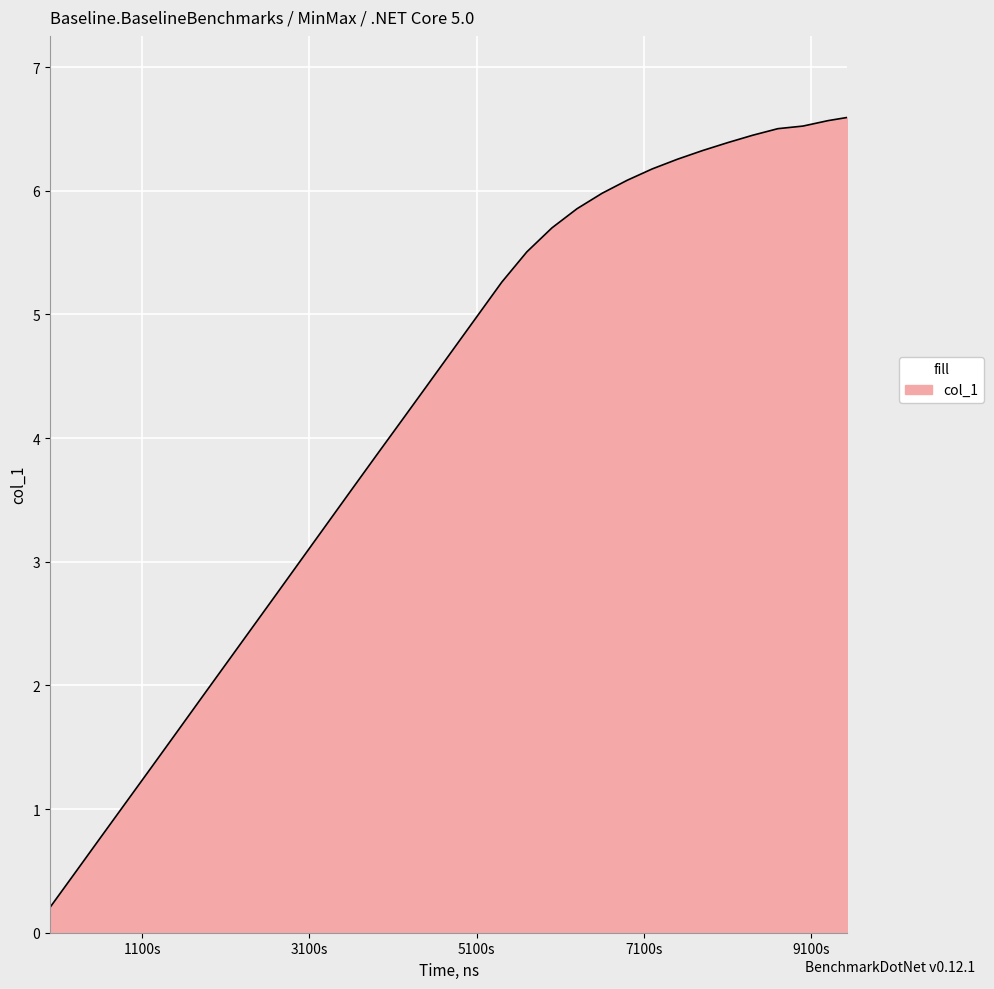

What is the smallest value displayed?

0.2